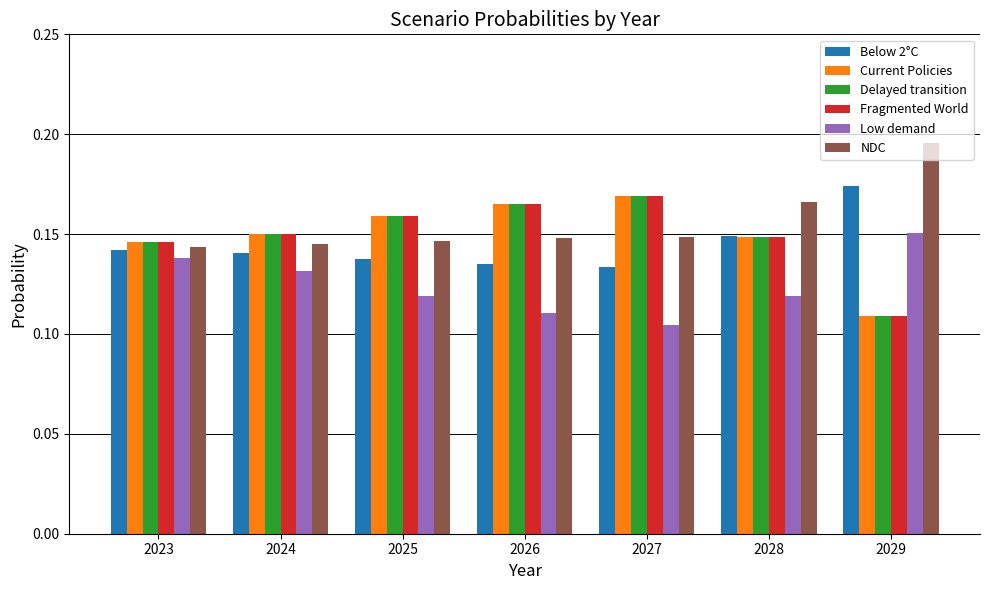

What is the total value across all series at 2029?

0.8